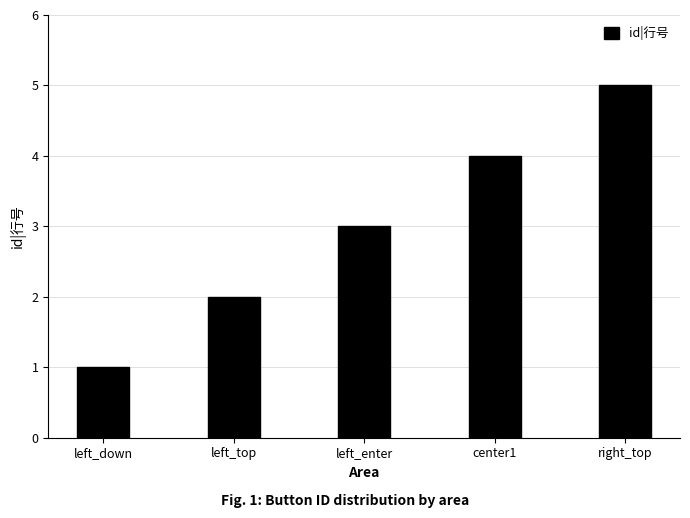

Read the value at left_top.

2